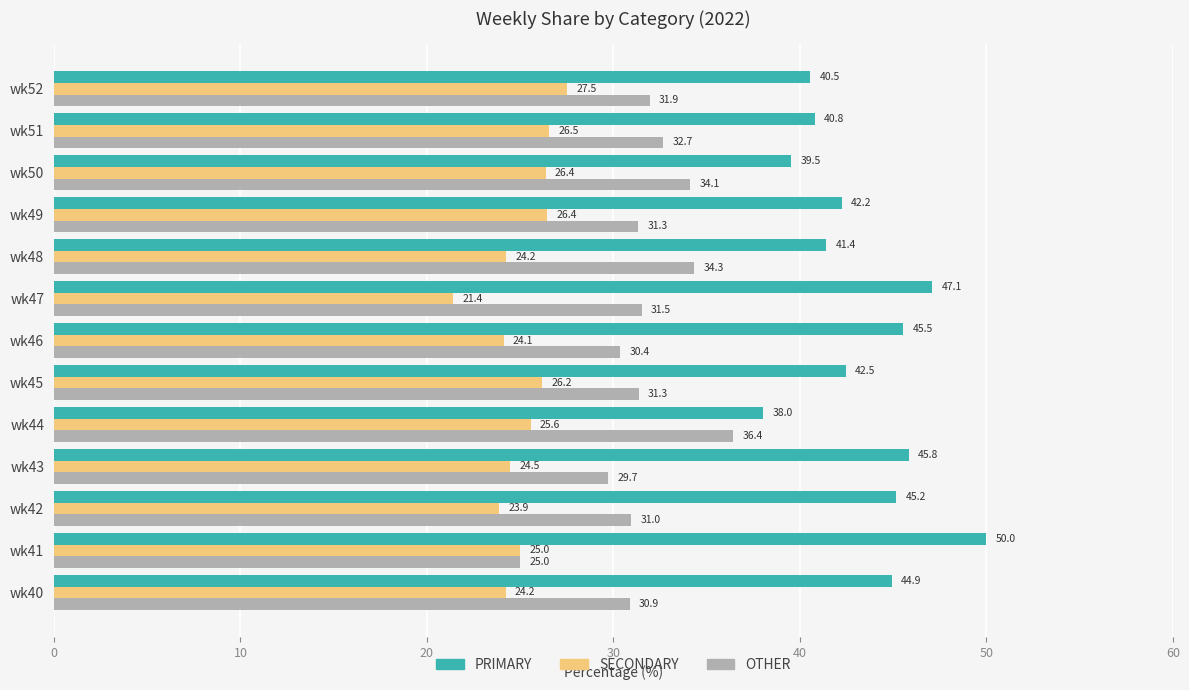

Which series has the largest total across all categories?

PRIMARY